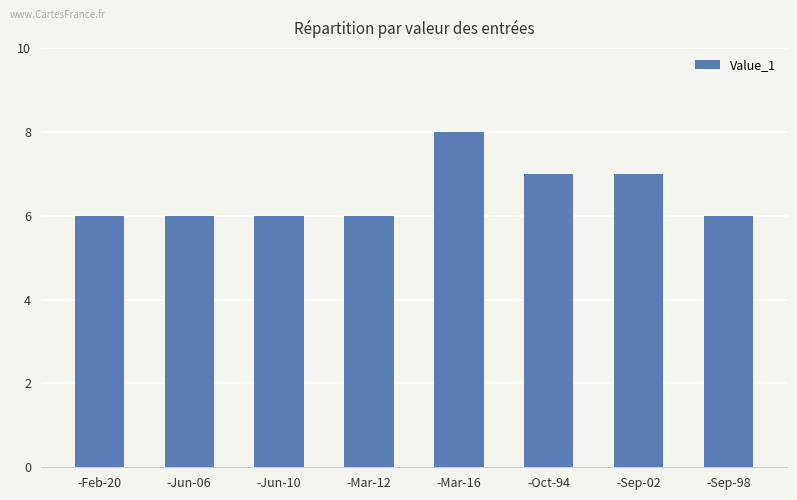

Reading left to right, transcribe all the data shown in this chart.

6	6	6	6	8	7	7	6